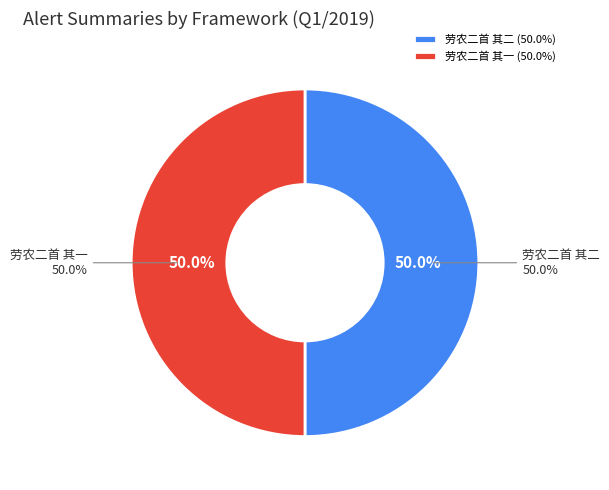

Rank the categories by value from highest to lowest.

劳农二首 其一, 劳农二首 其二